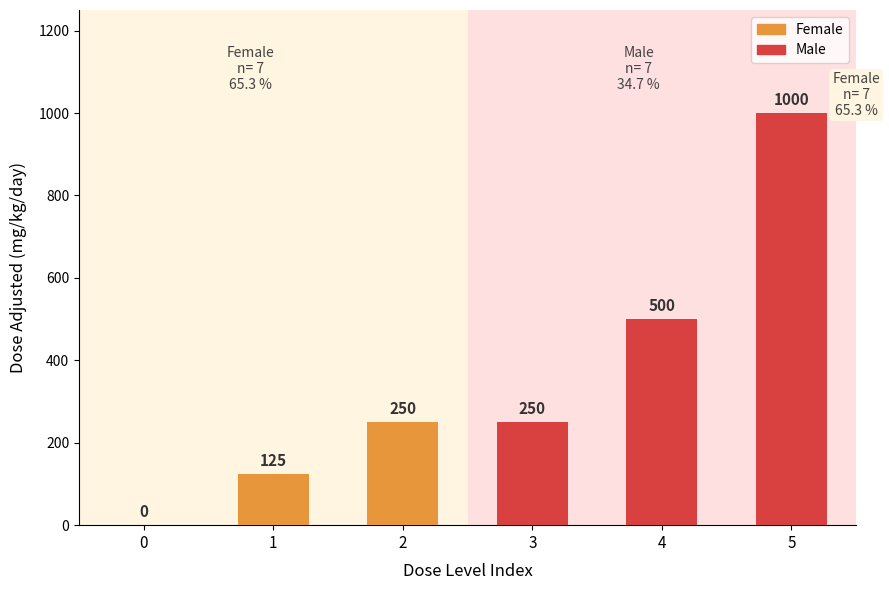

True or false: the data shows 1000 at 5.

True